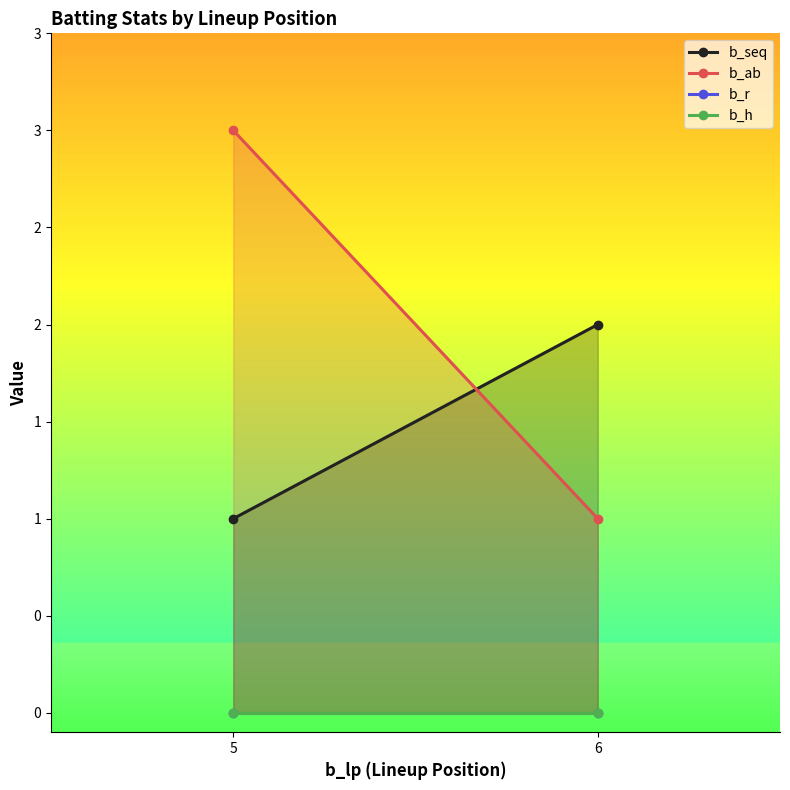

Reading left to right, list all the values displayed in this chart.

b_seq: 5=1	6=2
b_ab: 5=3	6=1
b_r: 5=0	6=0
b_h: 5=0	6=0